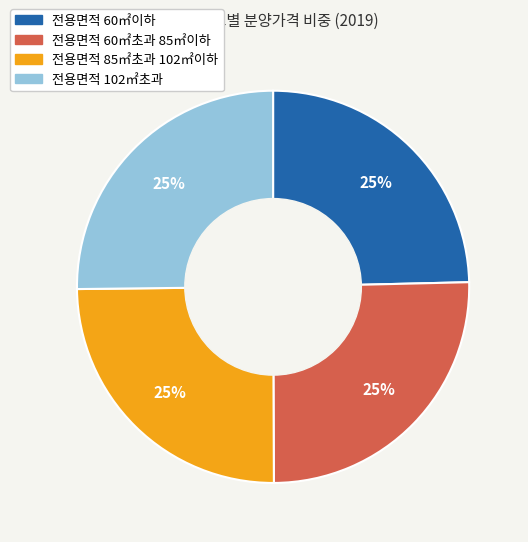

Does 전용면적 60㎡이하 account for over 50% of the chart?

No